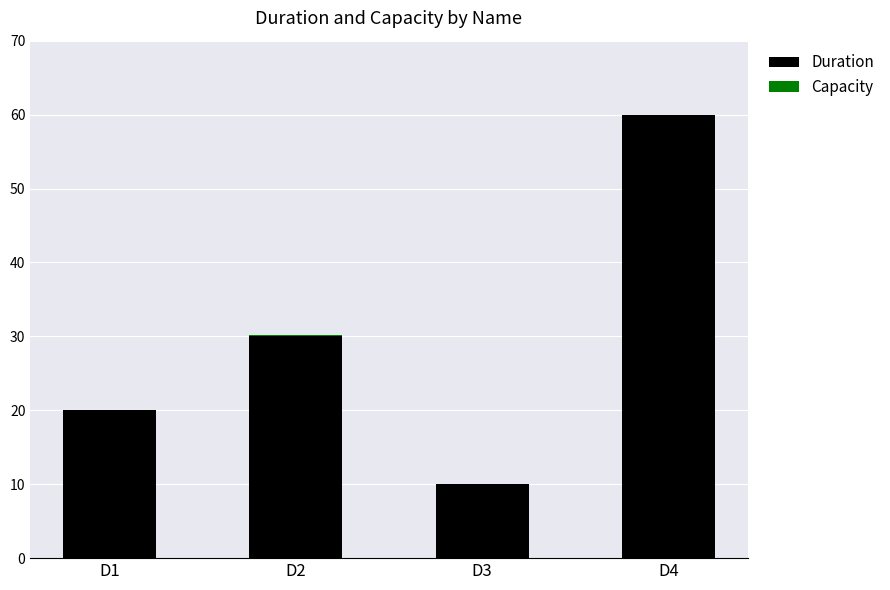

What is the sum of the Duration values at D1 and D4?

80.0